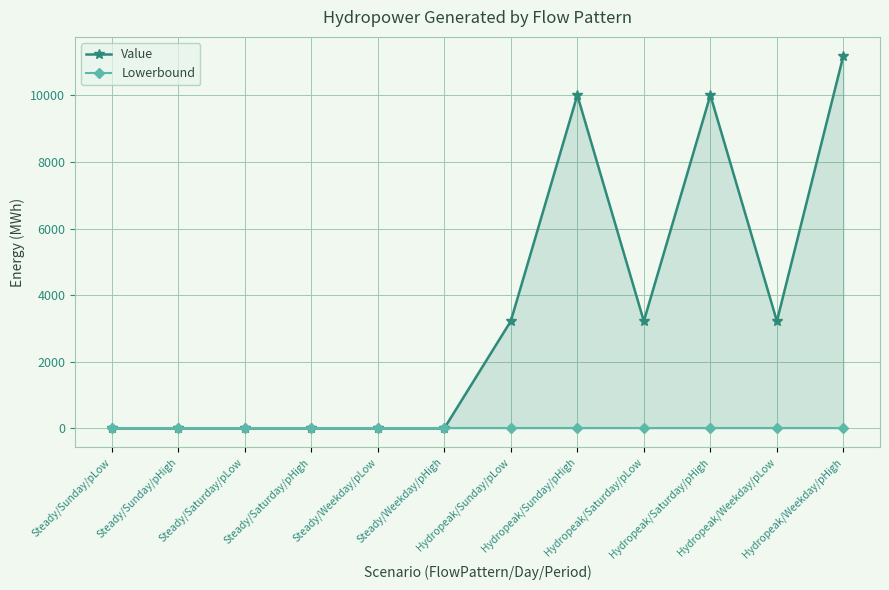

Between Hydropeak/Sunday/pHigh and Hydropeak/Weekday/pHigh, which series saw the biggest shift?

Value